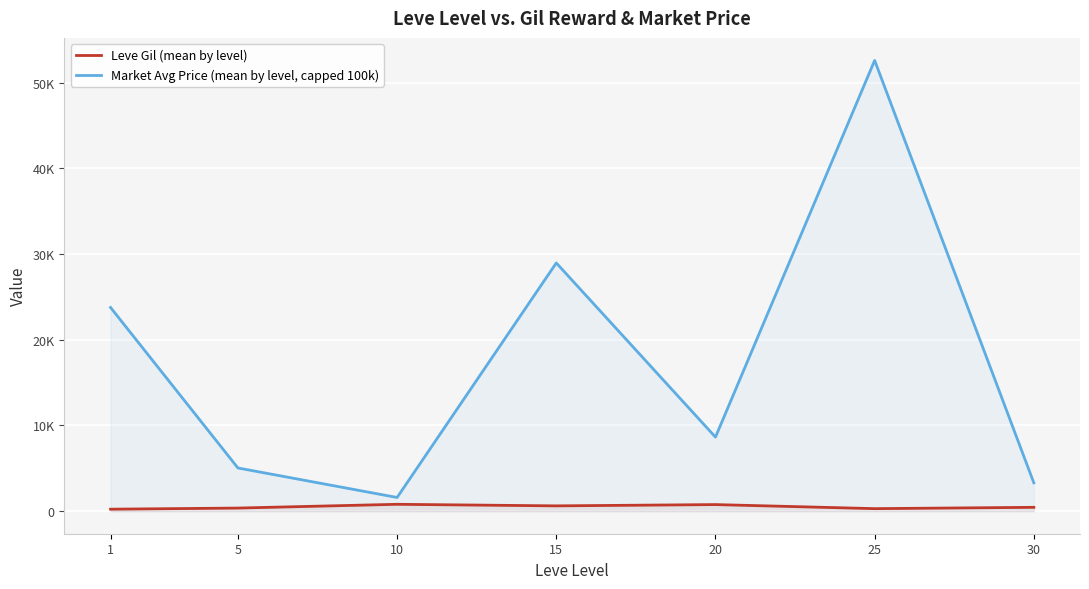

What is the average value of the Leve Gil (mean by level) series?

505.1